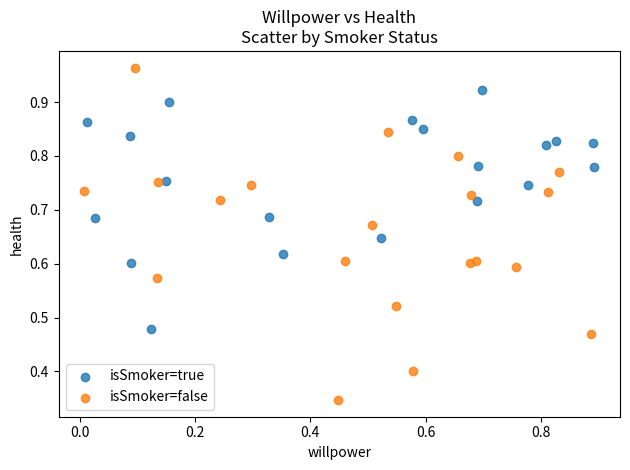

Which series contains the highest Y value?

isSmoker=false